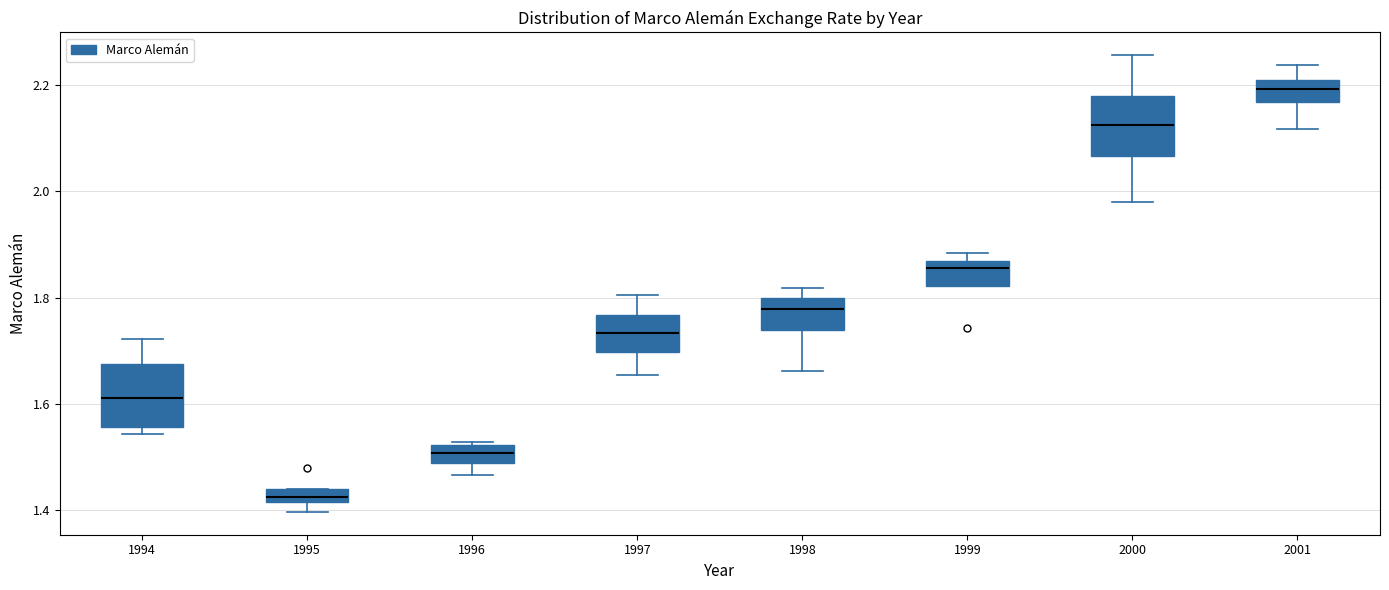

Which box has the highest median line?

2001